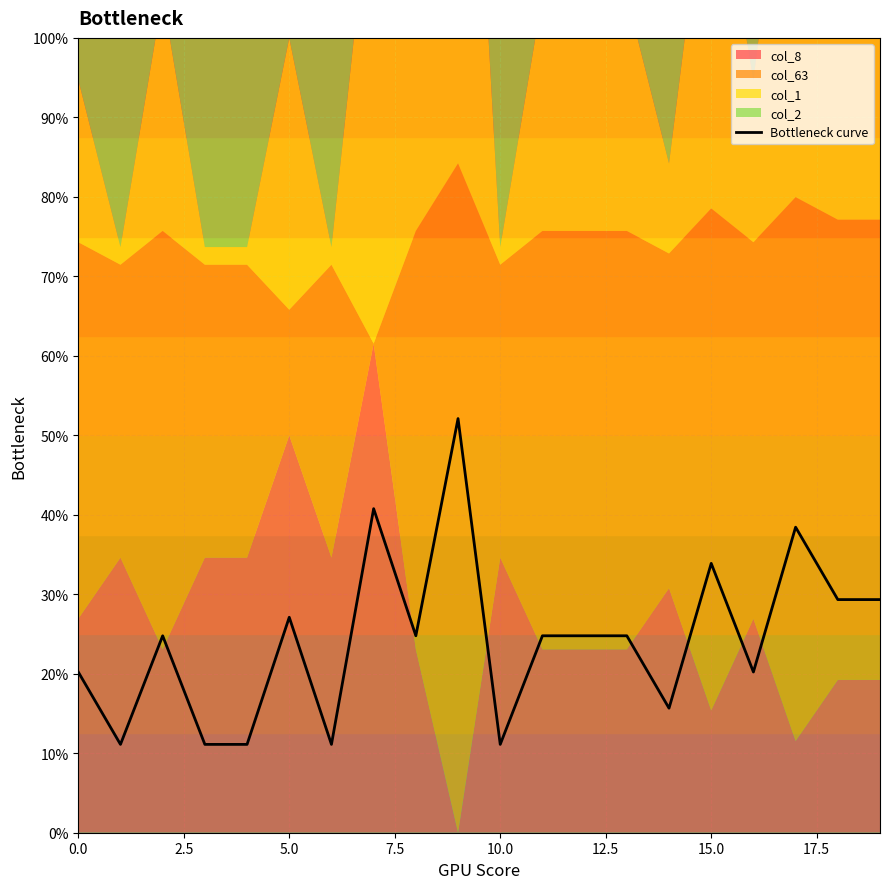

True or false: the data has more than 0 interior local peaks.

True